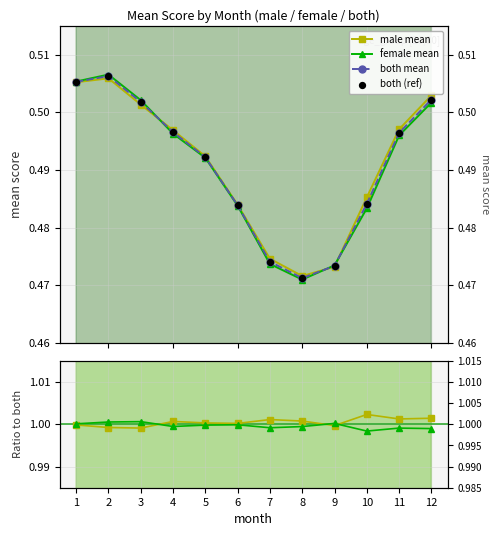

Which series has the largest total across all categories?

male / both